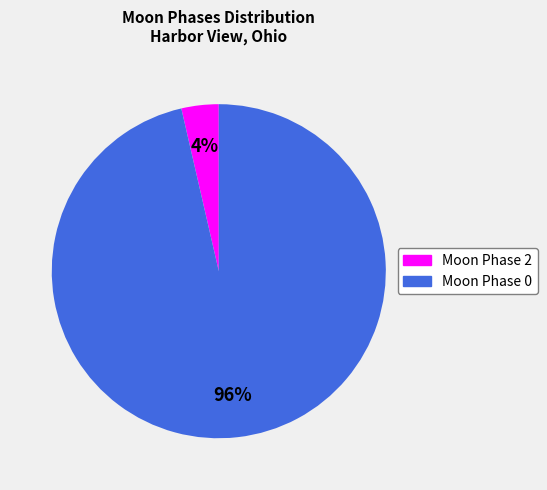

Is there a majority slice in this chart?

Yes